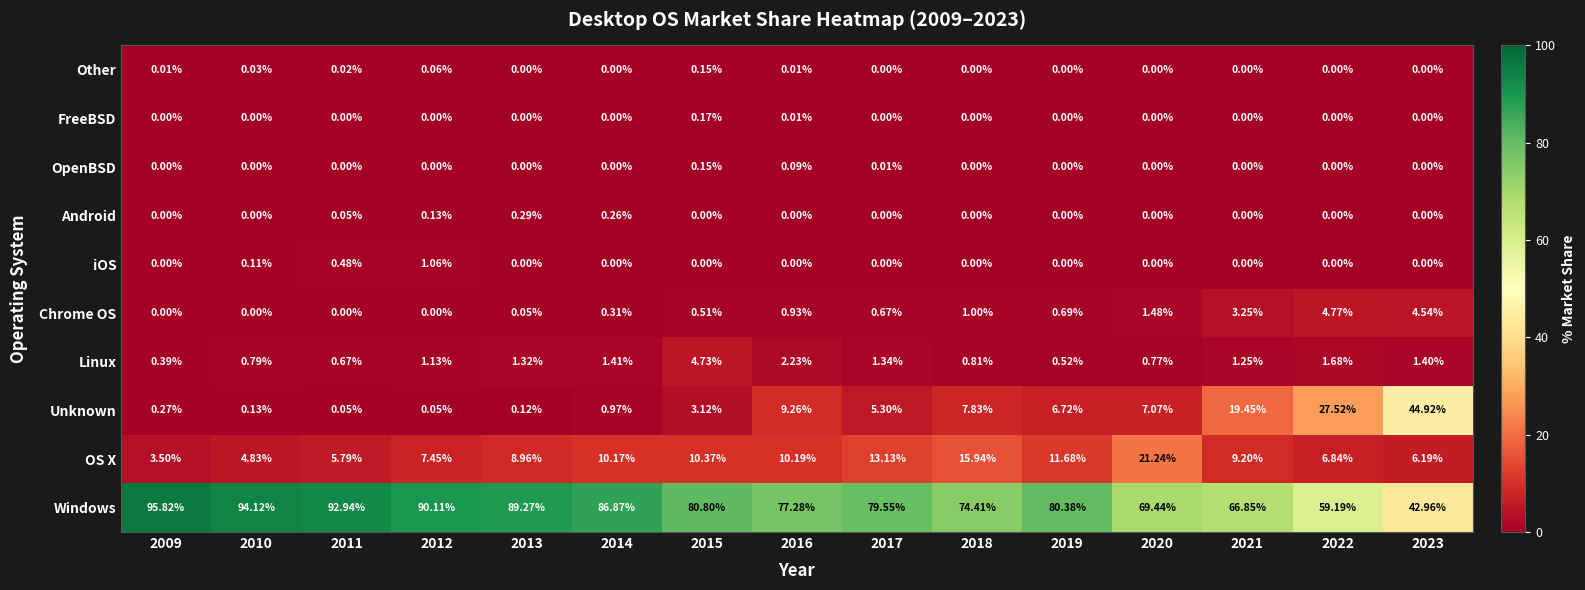

Is the value of FreeBSD at 2020 greater than the value of Unknown at 2021?

No